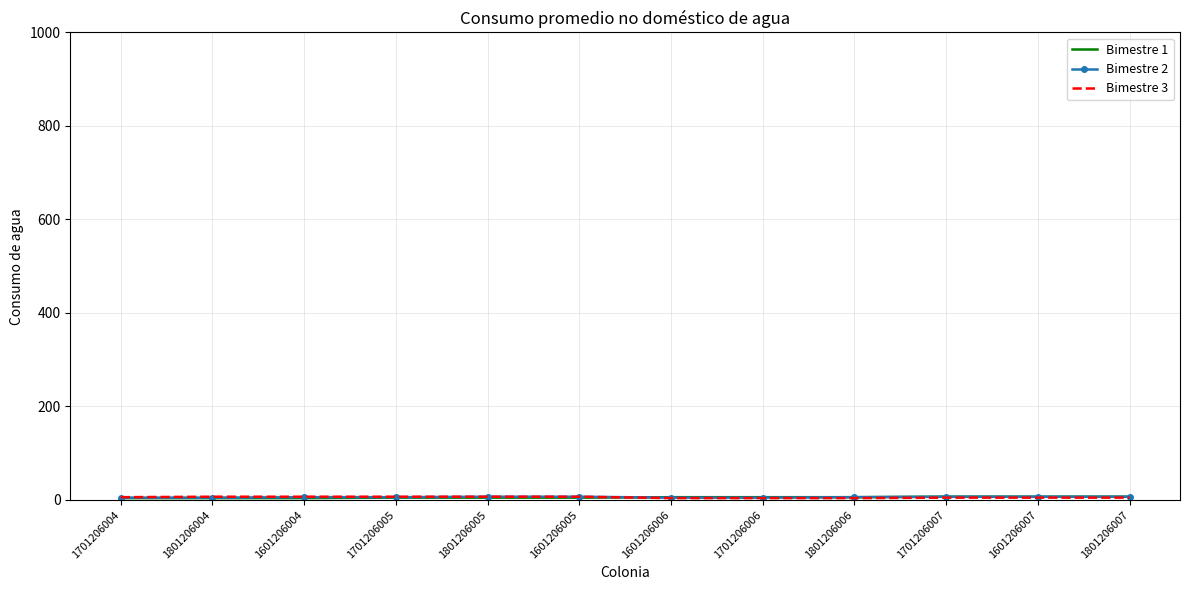

Reading left to right, list all the values displayed in this chart.

Bimestre 1: 1701206004=4	1801206004=4	1601206004=4	1701206005=5	1801206005=5	1601206005=5	1601206006=6	1701206006=6	1801206006=6	1701206007=7	1601206007=7	1801206007=7
Bimestre 2: 1701206004=5	1801206004=5	1601206004=6	1701206005=6	1801206005=7	1601206005=7	1601206006=5	1701206006=5	1801206006=6	1701206007=7	1601206007=7	1801206007=7
Bimestre 3: 1701206004=6	1801206004=7	1601206004=7	1701206005=7	1801206005=7	1601206005=7	1601206006=4	1701206006=4	1801206006=4	1701206007=5	1601206007=5	1801206007=5